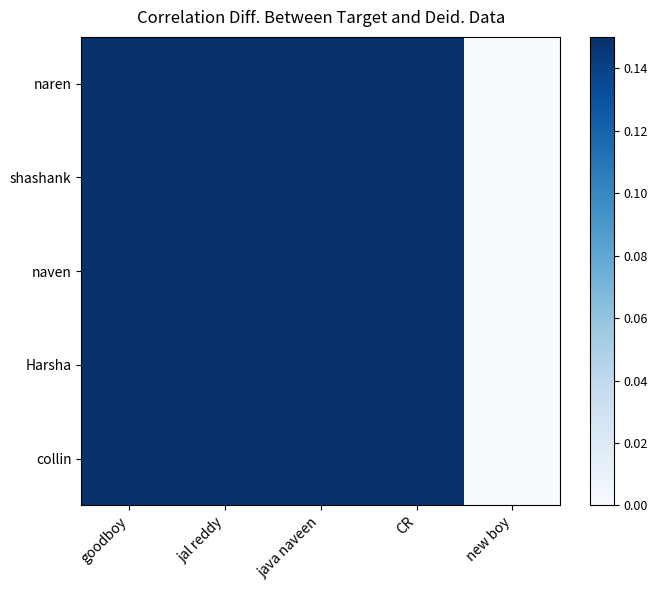

Rank the series at java naveen from highest to lowest value.

naren, shashank, naven, Harsha, collin